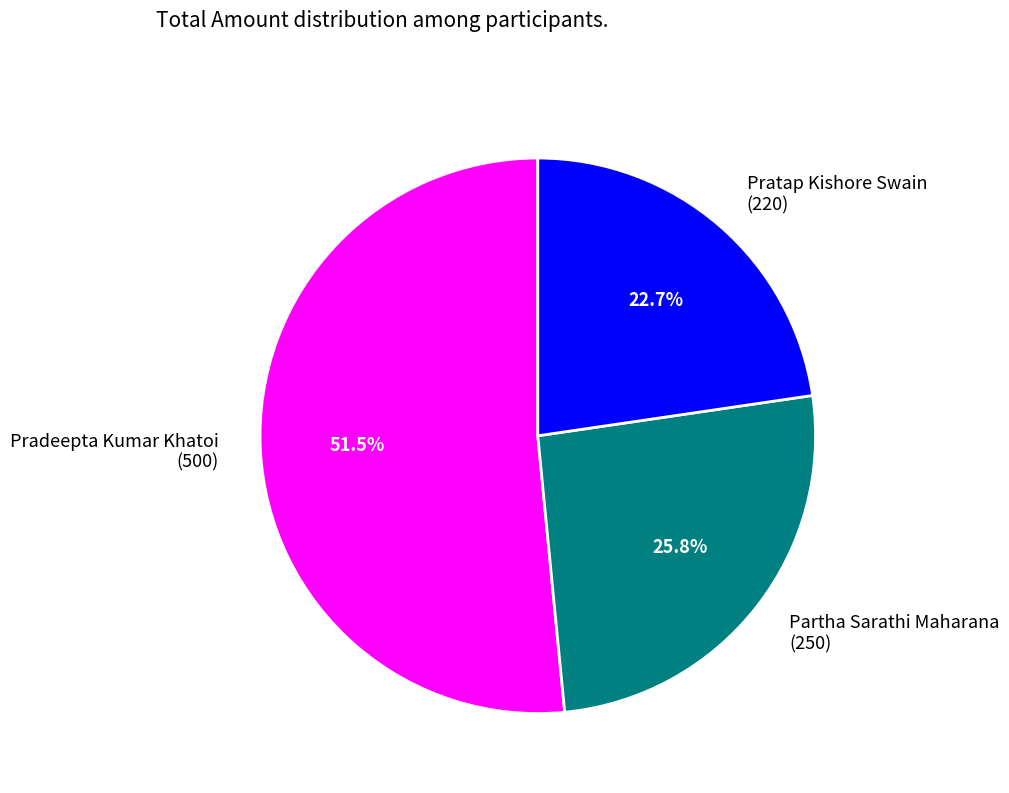

Rank the categories by value from lowest to highest.

Pratap Kishore Swain, Partha Sarathi Maharana, Pradeepta Kumar Khatoi